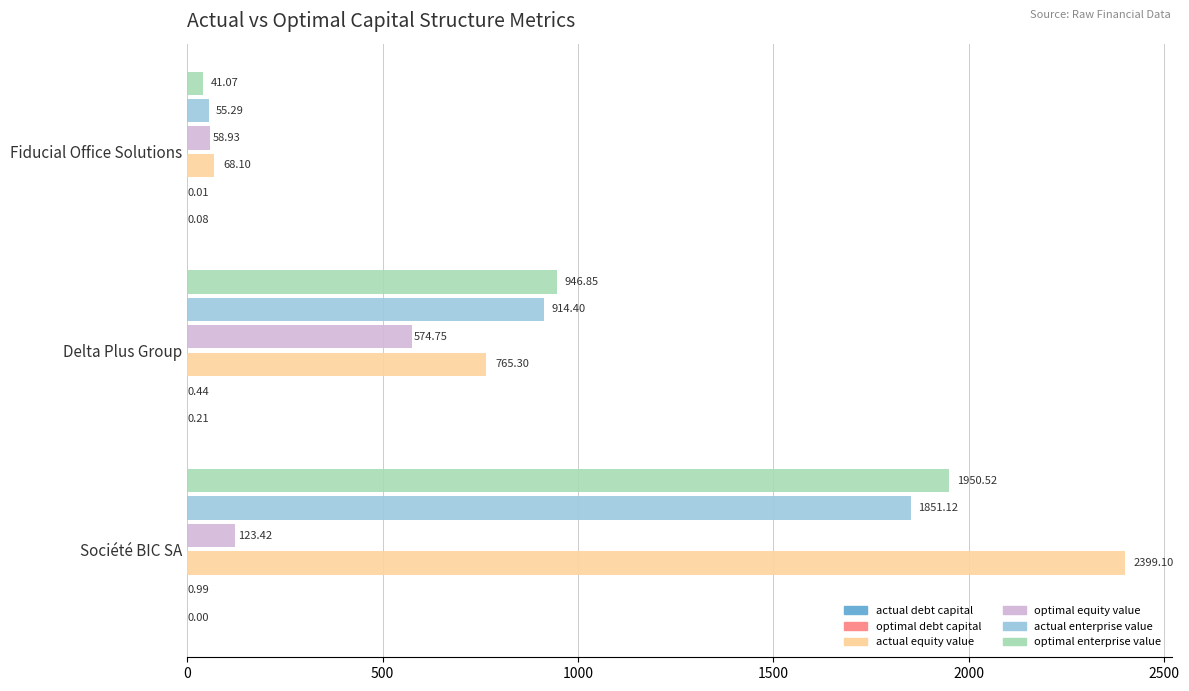

What is the total value across all series at Fiducial Office Solutions?

223.5